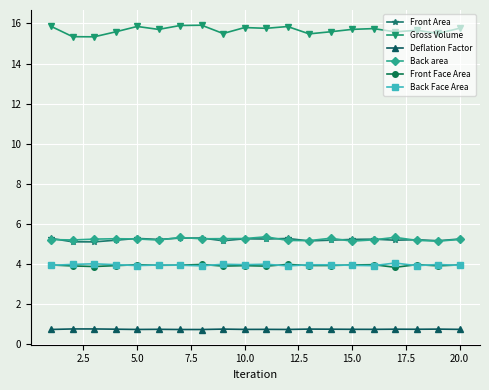

What is the maximum value for Back Face Area?

4.1